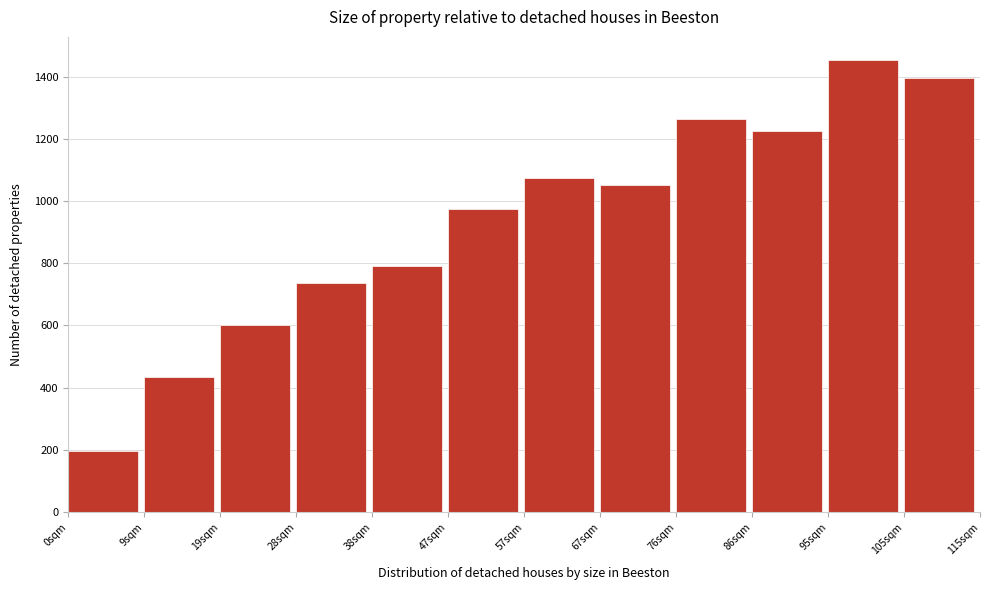

Reading left to right, transcribe this chart: for each bar, give the range it covers on the x-axis and its height. Neither the bar edges nor the heights are printed on the chart, so give them approximately, as read against the axes.

0 to 10: 200
10 to 19: 440
19 to 29: 600
29 to 38: 740
38 to 48: 800
48 to 58: 980
58 to 67: 1080
67 to 77: 1060
77 to 86: 1260
86 to 96: 1220
96 to 105: 1460
105 to 115: 1400